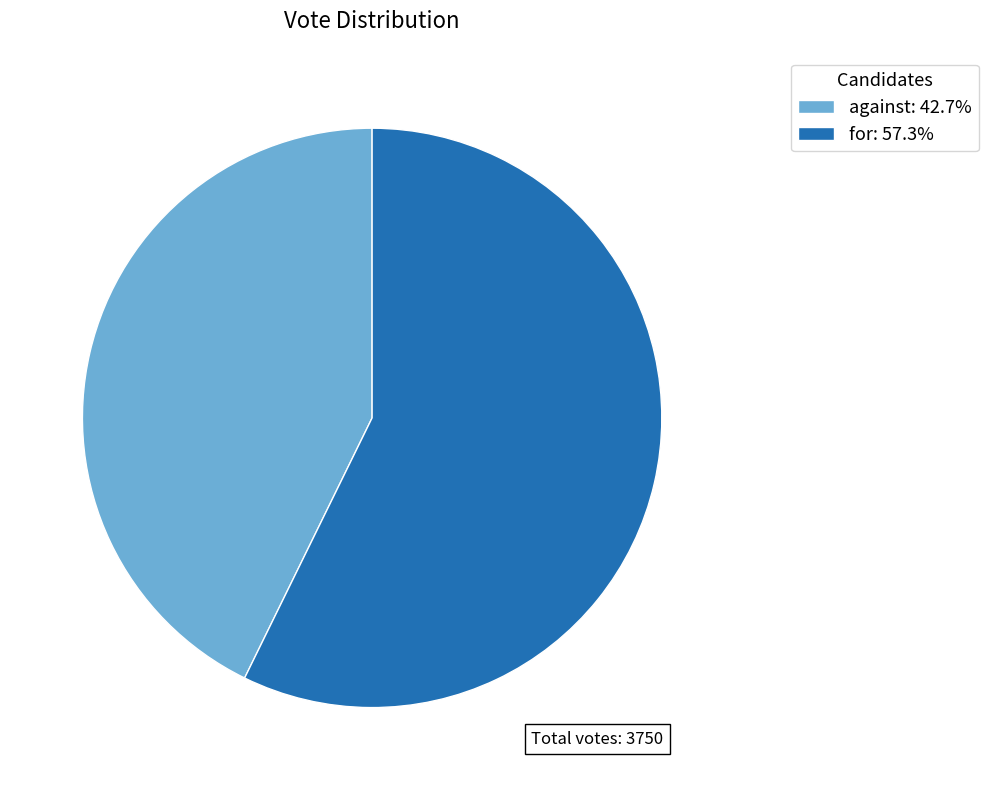

The against slice represents 34% of the pie. True or false?

False